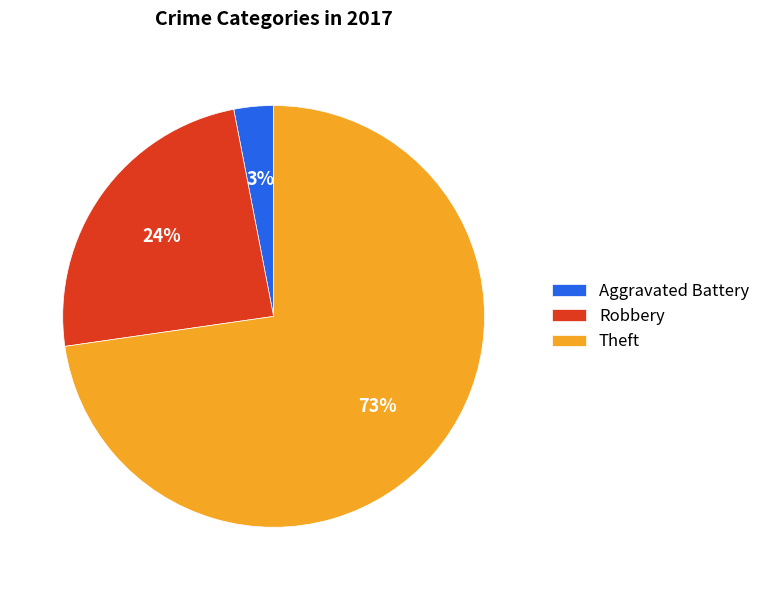

Is the sum of Aggravated Battery and Robbery greater than half?

No